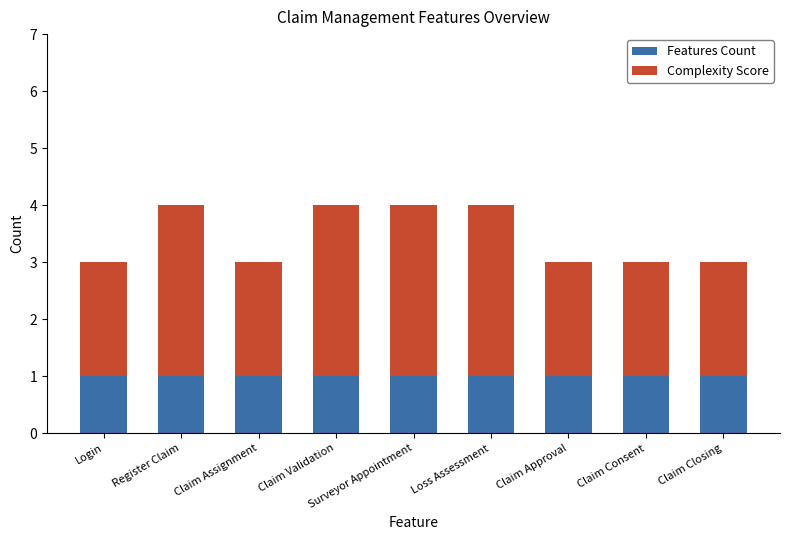

What is the total value across all series at Claim Approval?

3